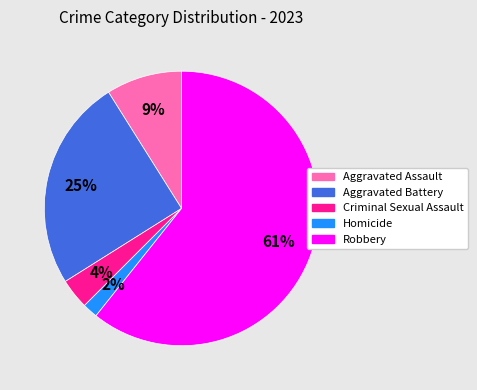

How many slices are in this pie chart?

5